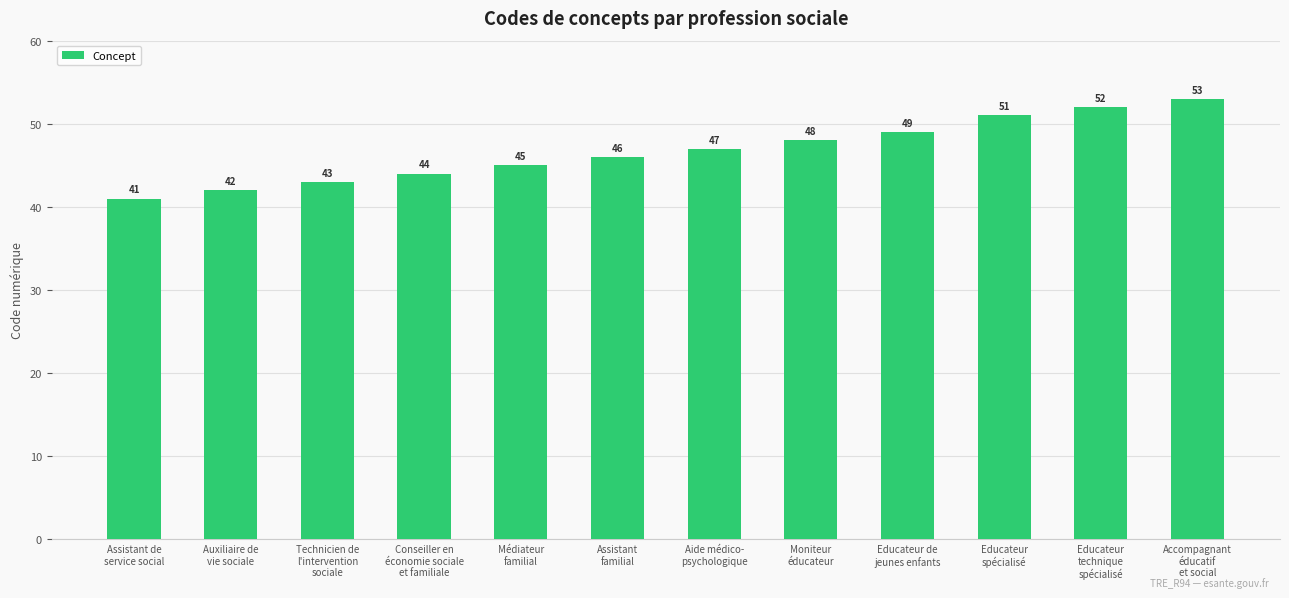

How many categories are shown in the chart?

12